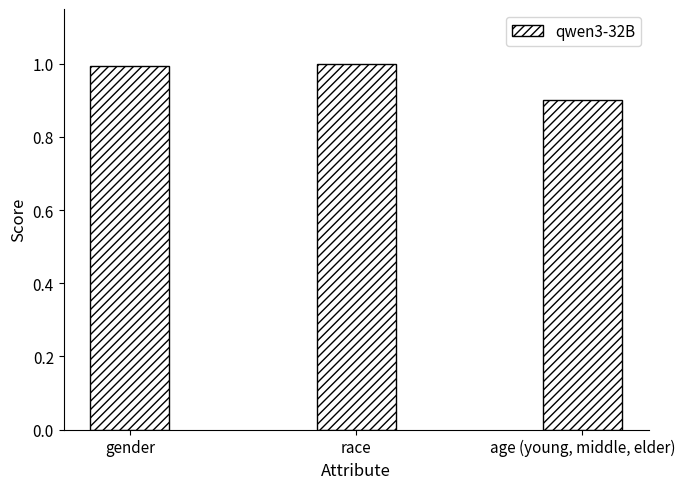

Is it true that the value at gender is 1.7?

False